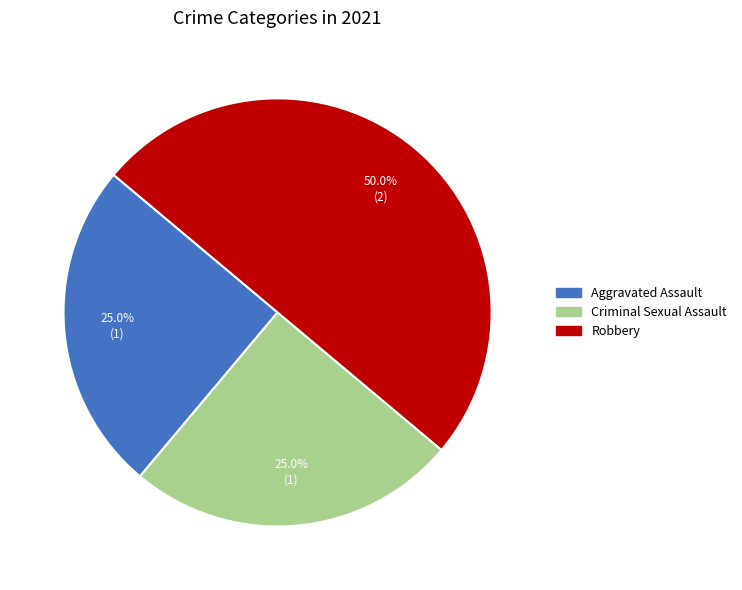

How many segments does this pie chart have?

3